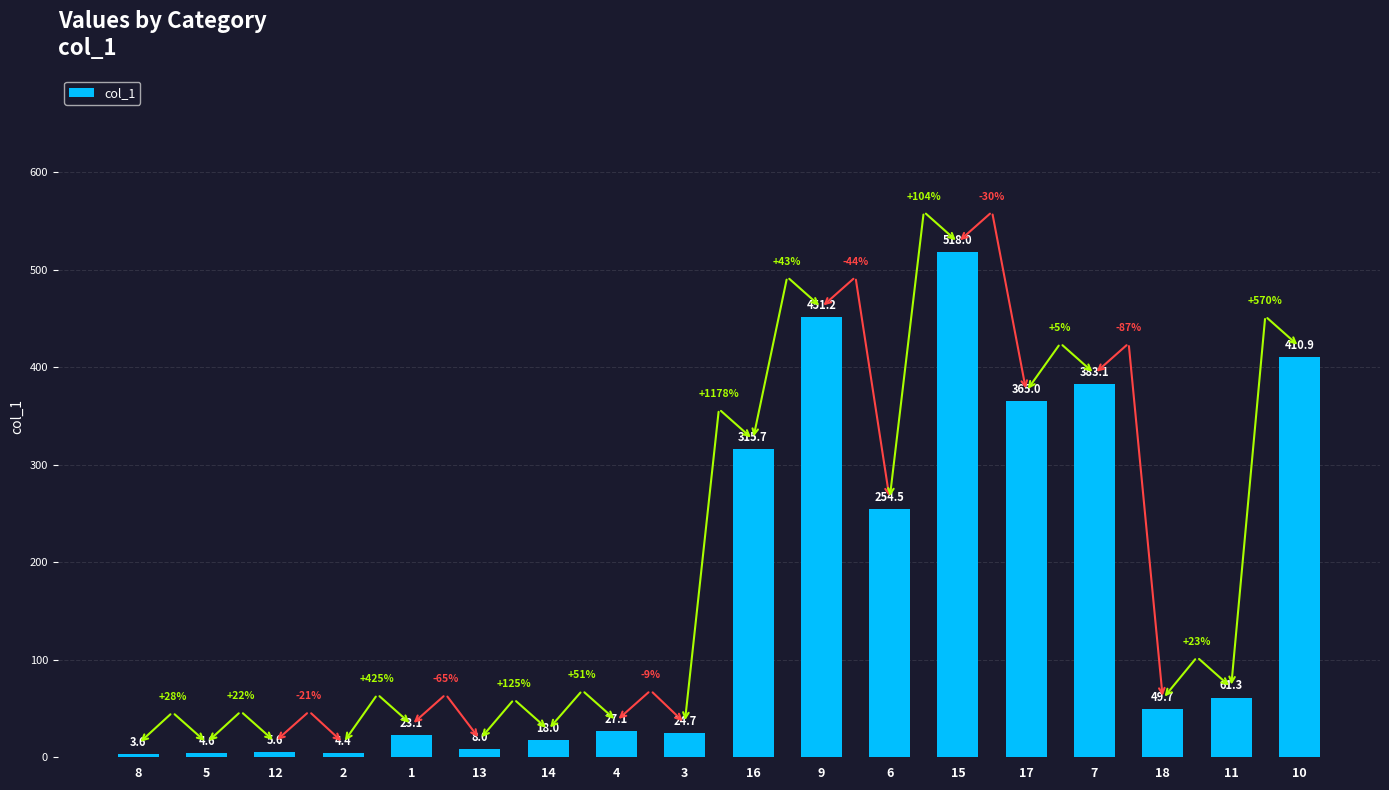

What position from the left is 14?

7